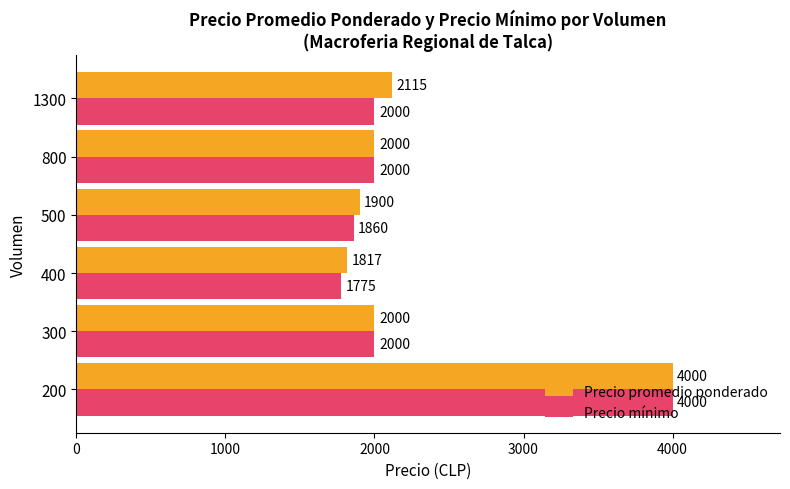

Read the Precio promedio ponderado value at 500, to the nearest 100.

1900